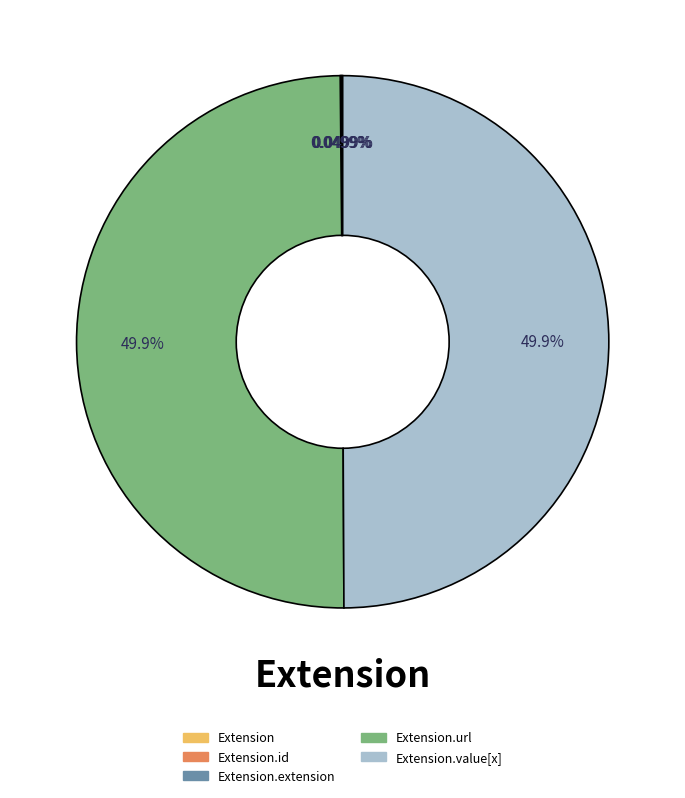

Which slice is the largest?

Extension.url